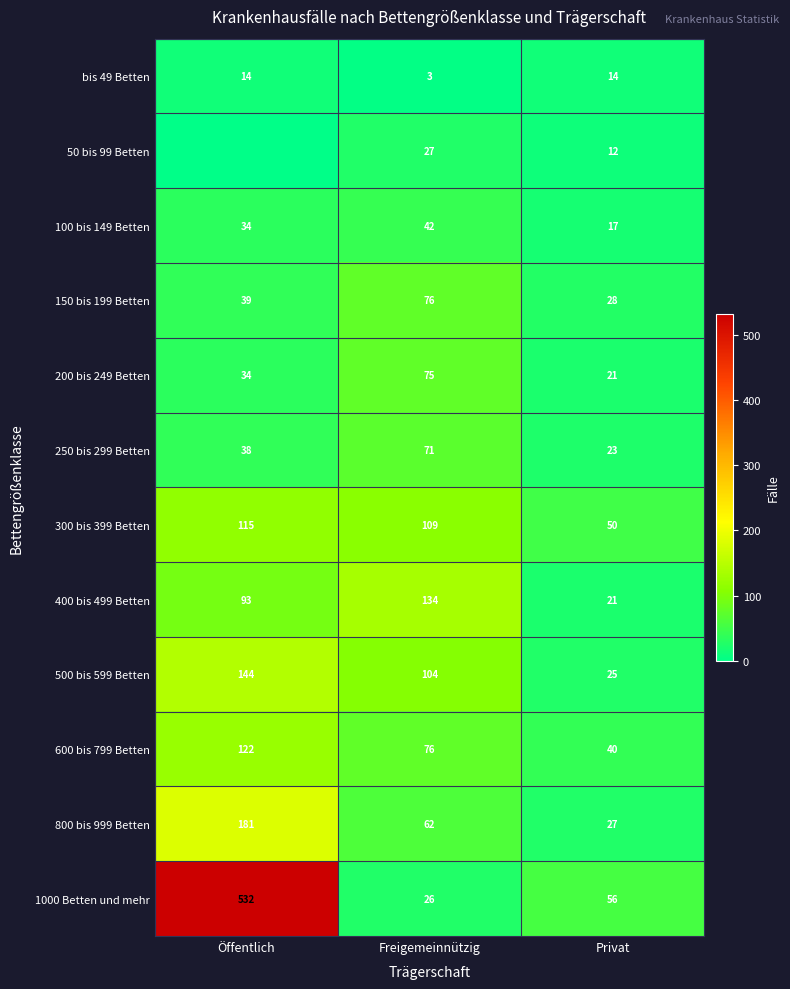

What is the greatest value displayed?

532